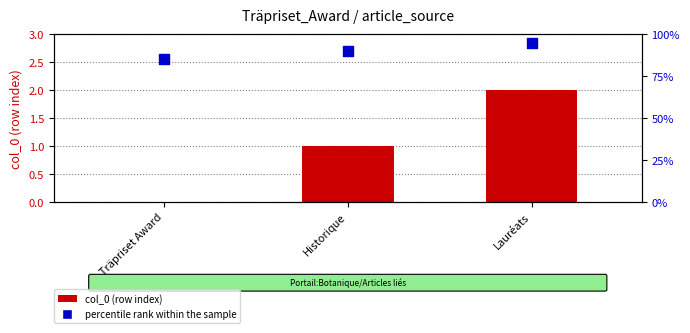

Is the value of col_0 (row index) at Le Träpriset Award greater than the value of percentile rank within the sample at Le Träpriset Award?

No